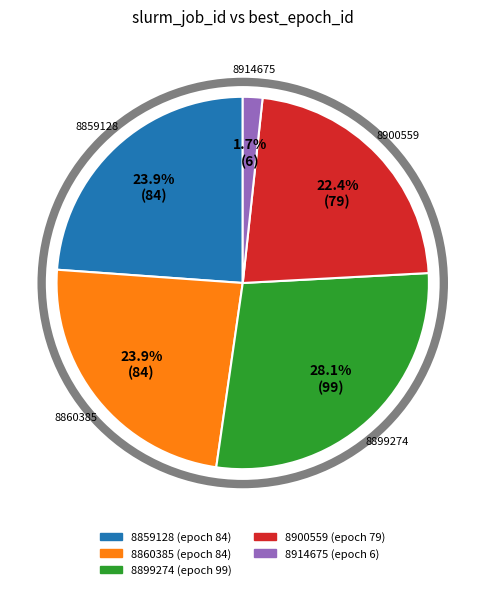

Which category has the biggest portion of the pie?

8899274